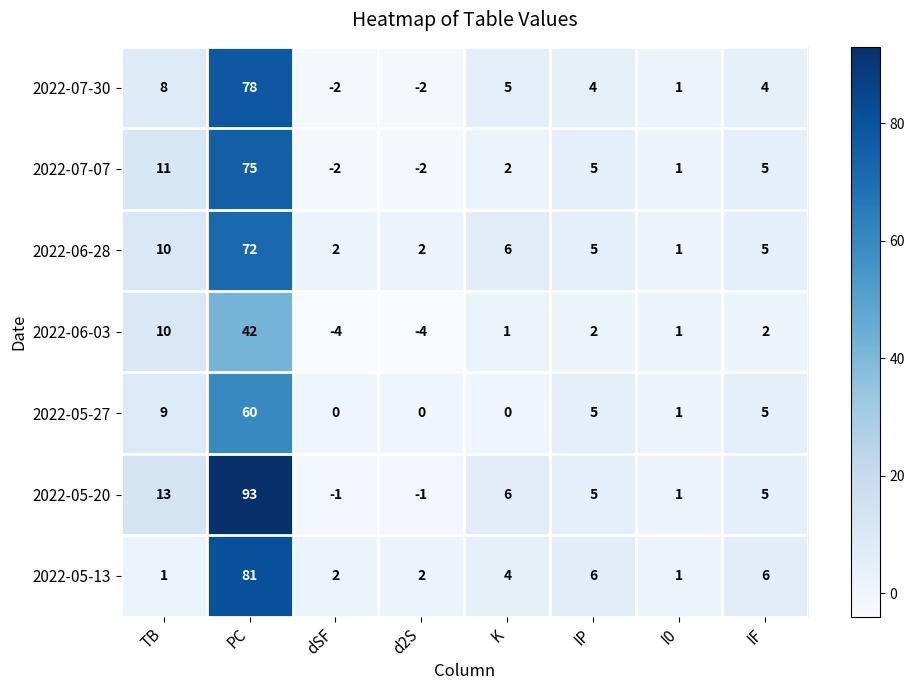

What is the maximum value for 2022-05-27?

60